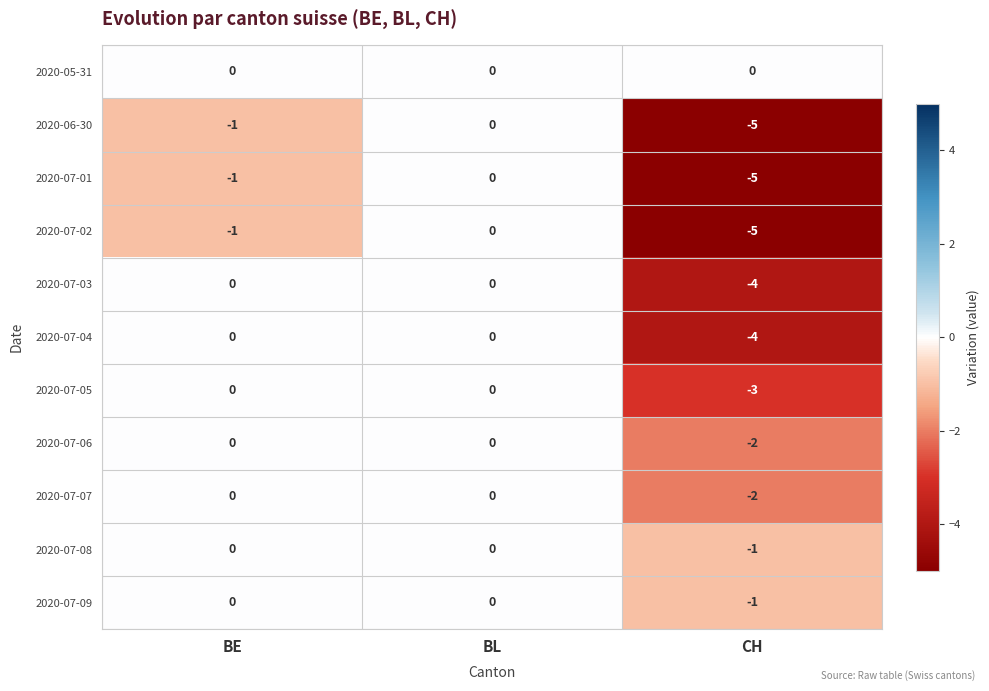

At which category does the chart reach its minimum across all series?

CH